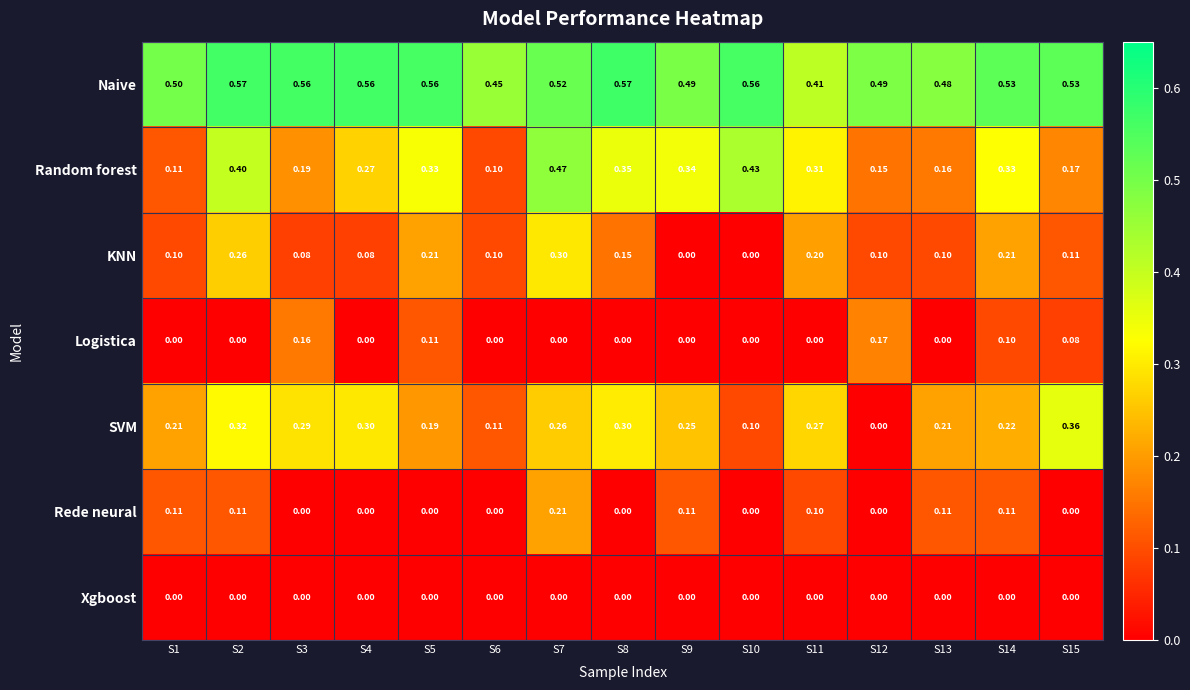

List the series in order of their peak value, lowest first.

Xgboost, Logistica, Rede neural, KNN, SVM, Random forest, Naive